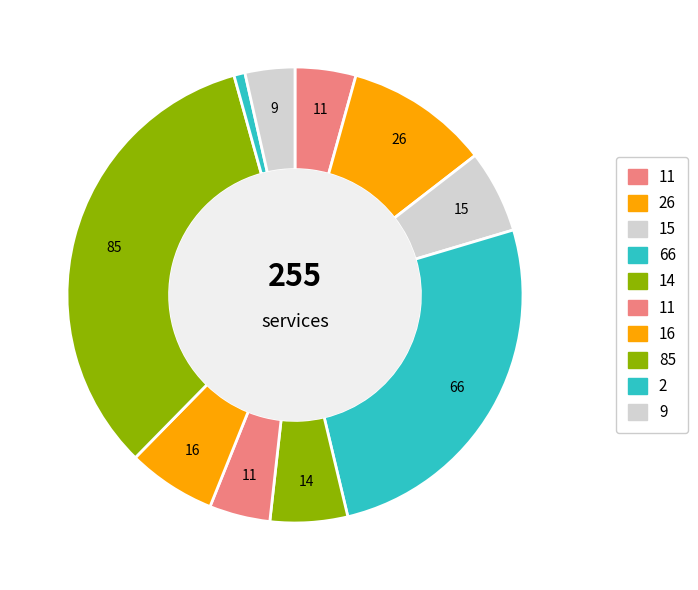

To the nearest percent, what is the difference between the largest and smallest slice percentages?

33%